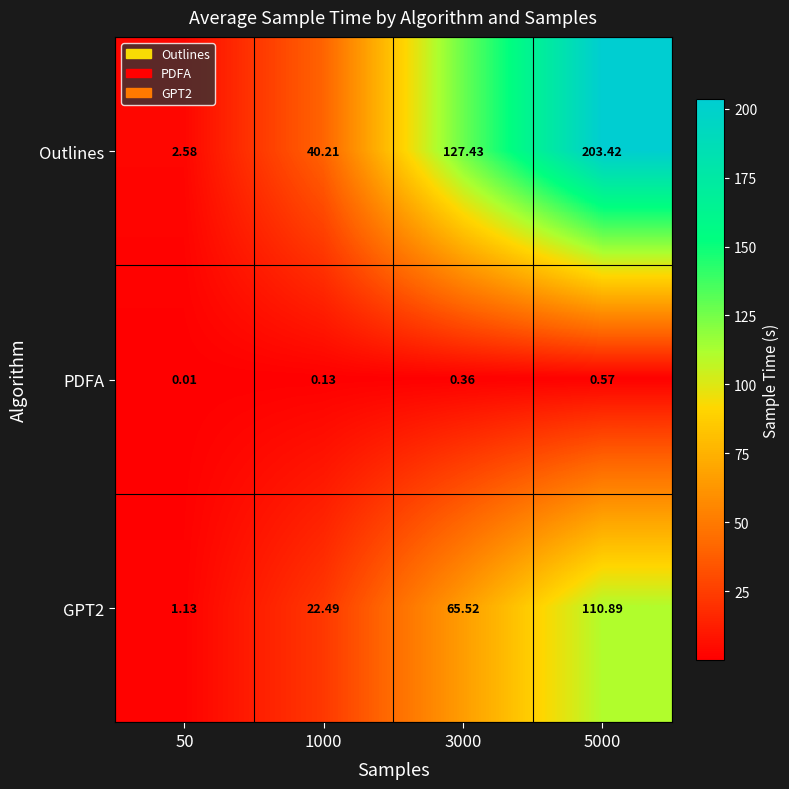

Is the value of GPT2 at 1000 greater than the value of Outlines at 1000?

No